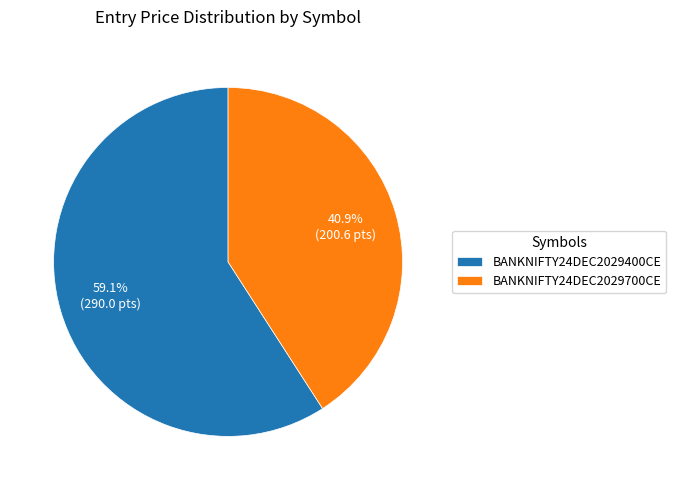

What is the ratio of the value at BANKNIFTY24DEC2029400CE to the value at BANKNIFTY24DEC2029700CE?

1.4